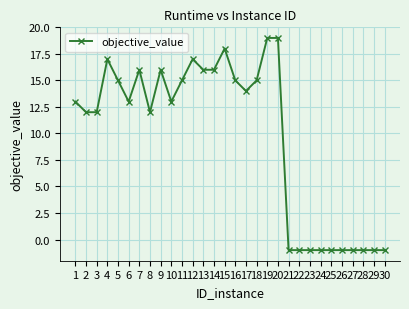

How many positive values are there?

20